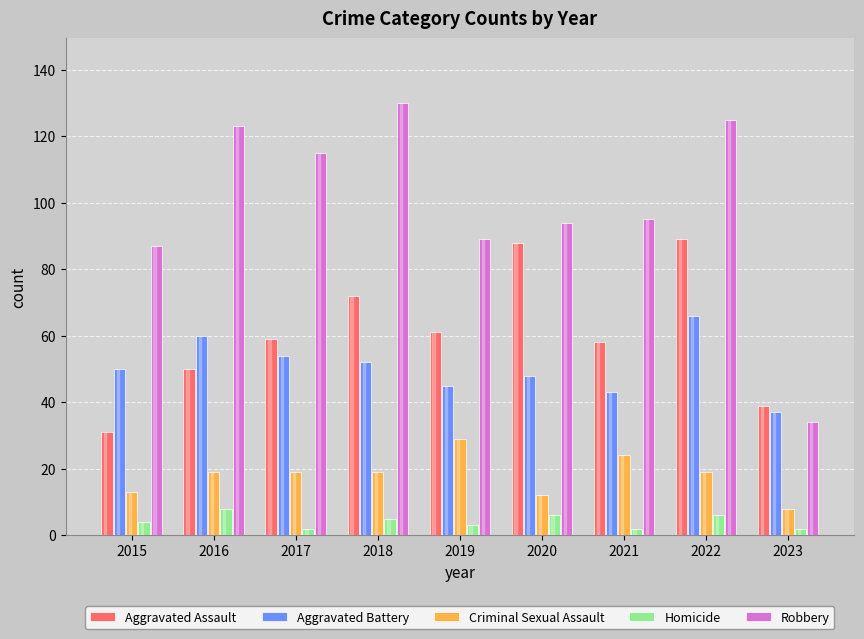

How many categories are shown in the chart?

9